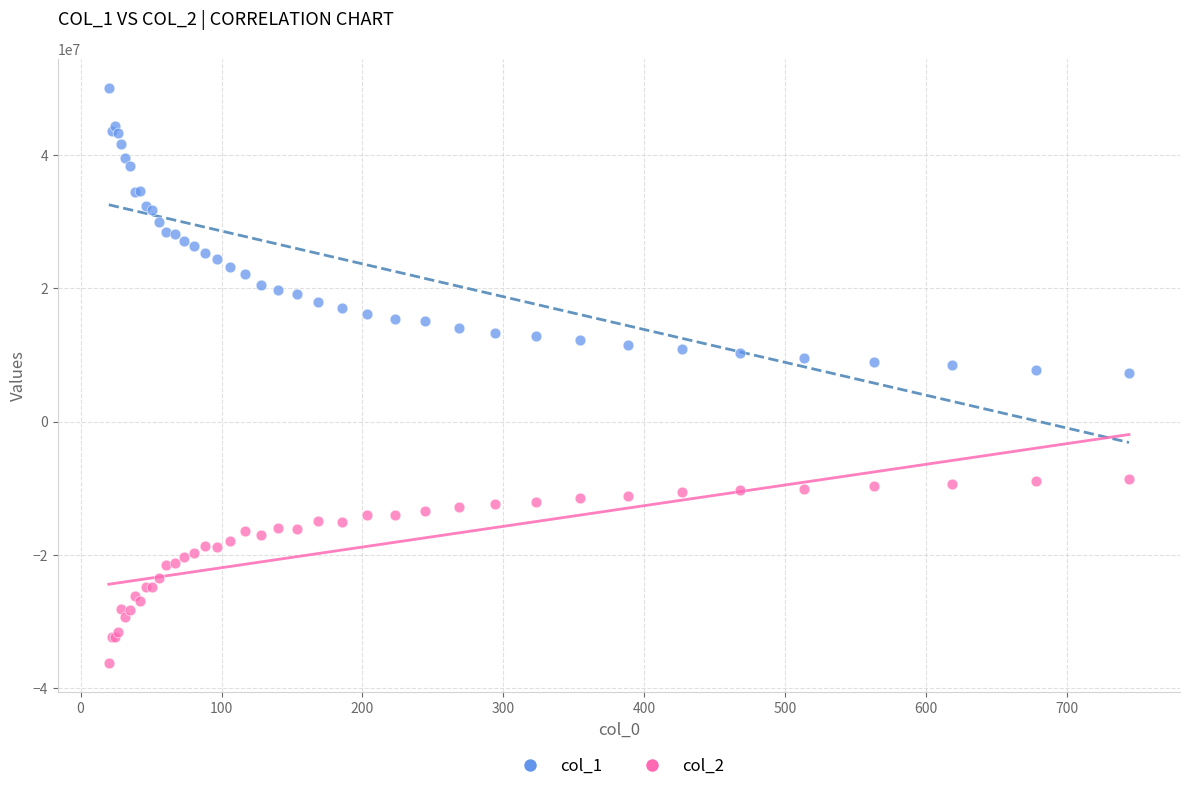

What is the X range (max minus min) for the scatter plot?

723.9